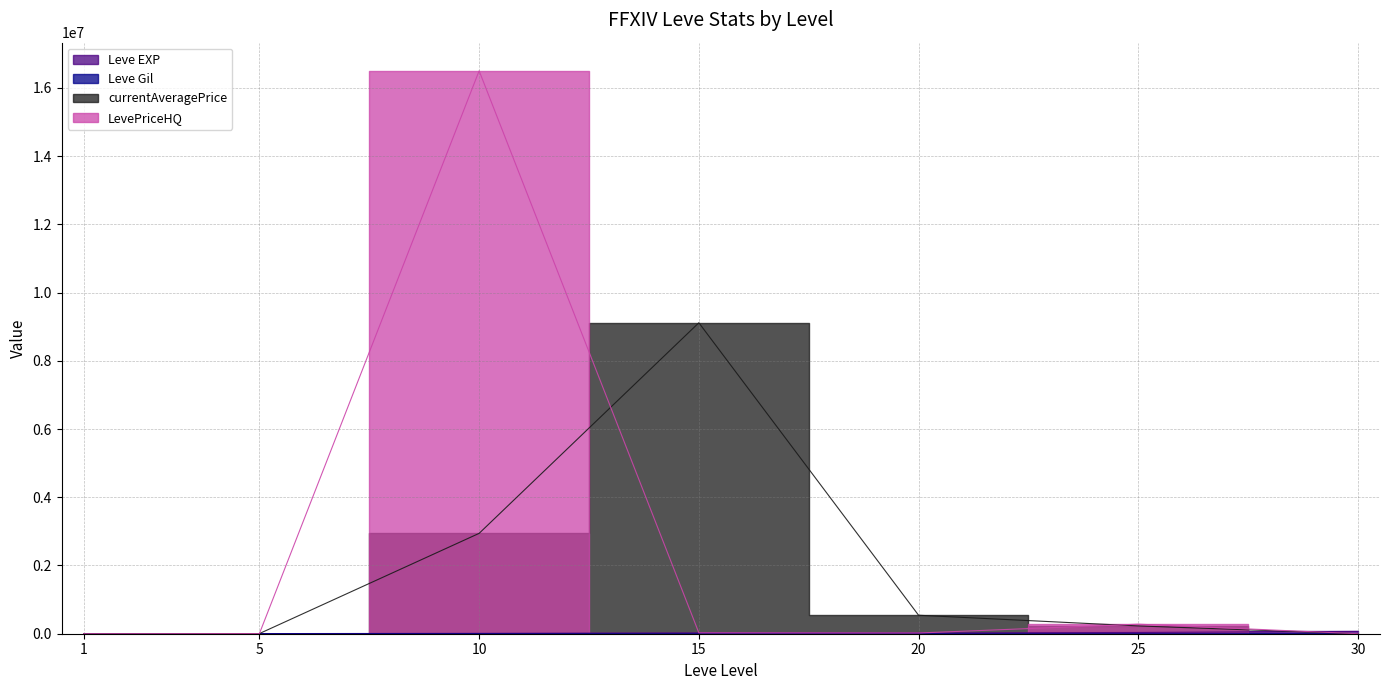

Which label corresponds to the smallest value in the chart?

30